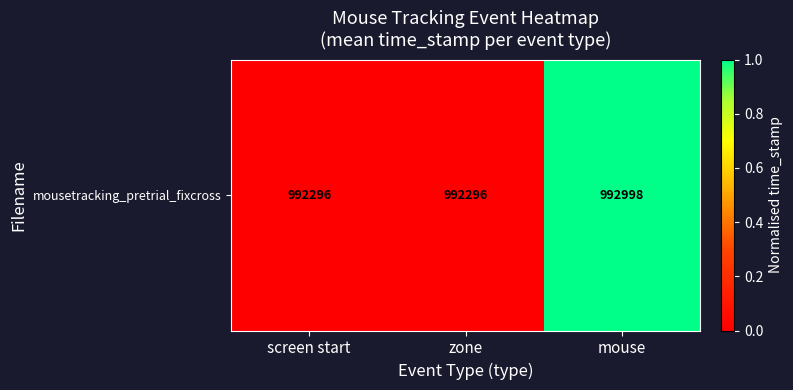

Rank the categories by value from lowest to highest.

screen start, zone, mouse